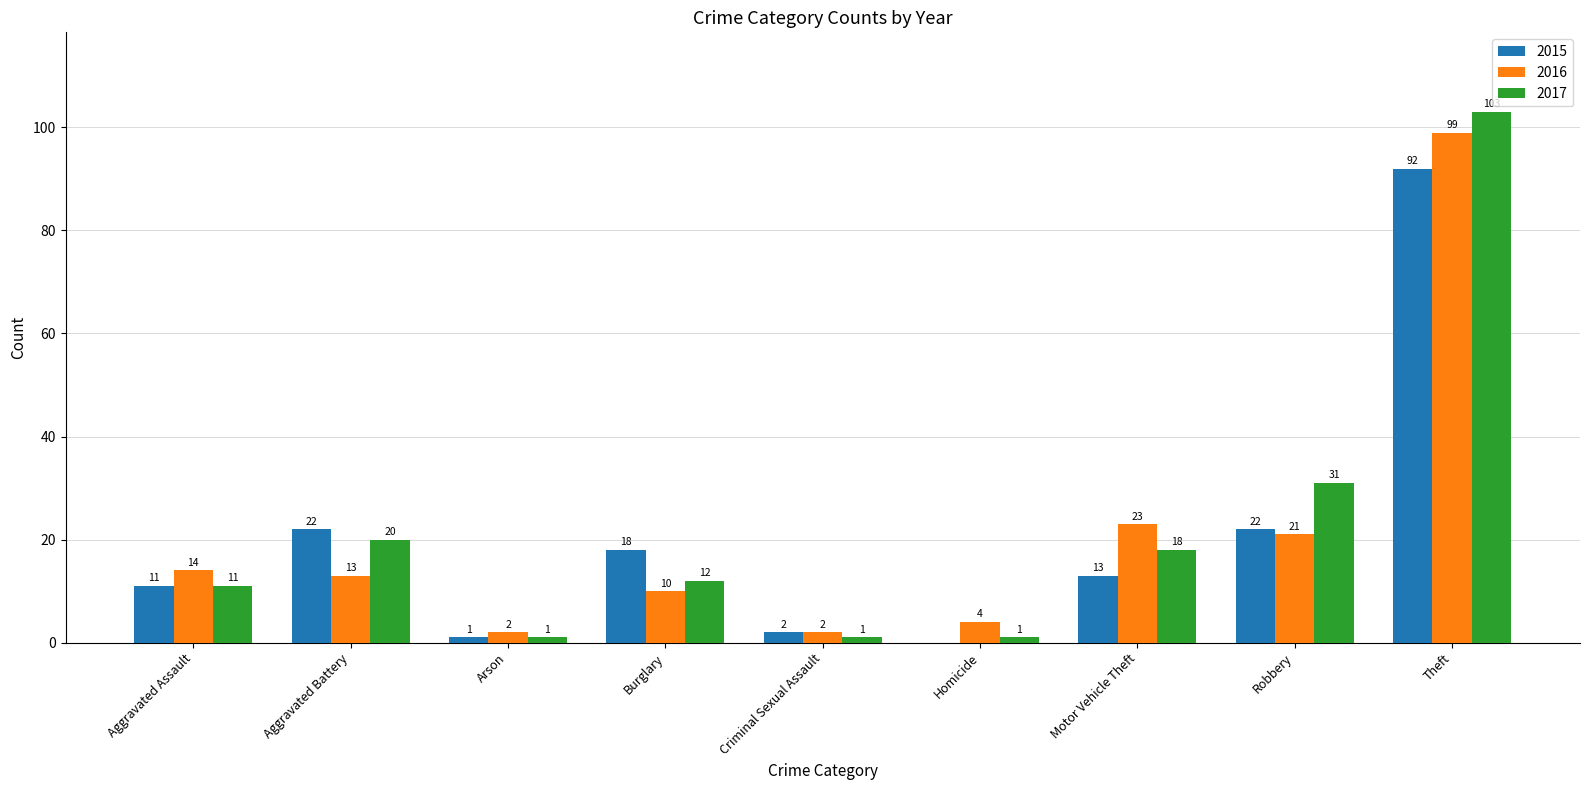

What is the greatest value displayed?

103